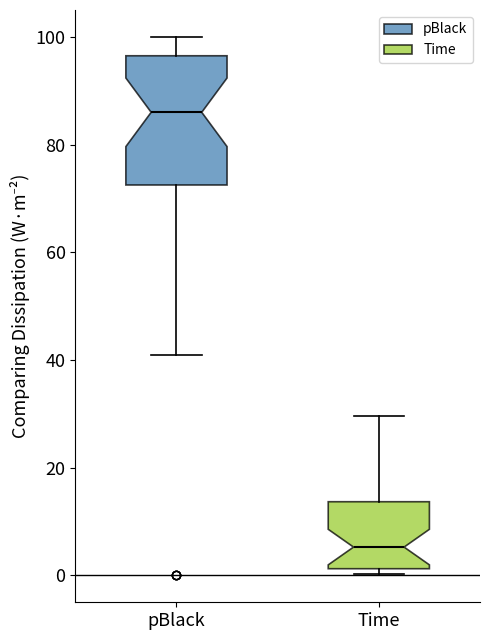

Comparing the boxes themselves (not the whiskers), which one is the tallest?

pBlack